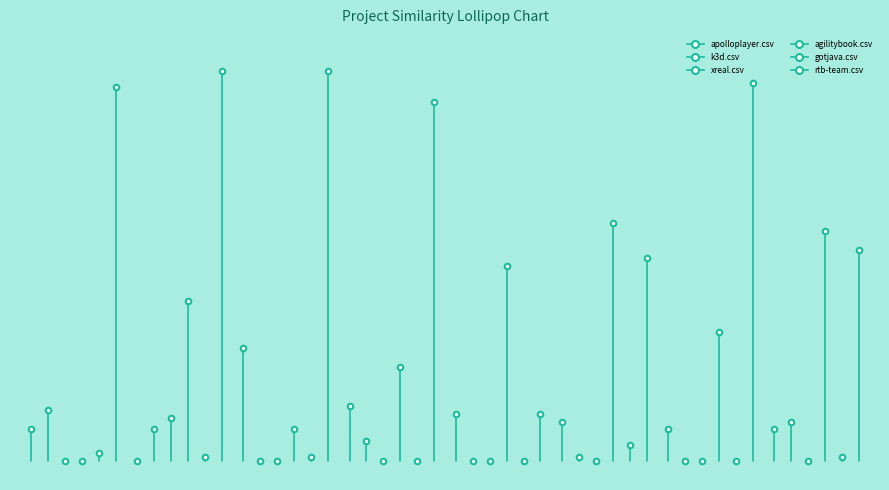

Rank the series at k3d.csv from highest to lowest value.

rtb-team.csv, apolloplayer.csv, agilitybook.csv, gotjava.csv, k3d.csv, xreal.csv